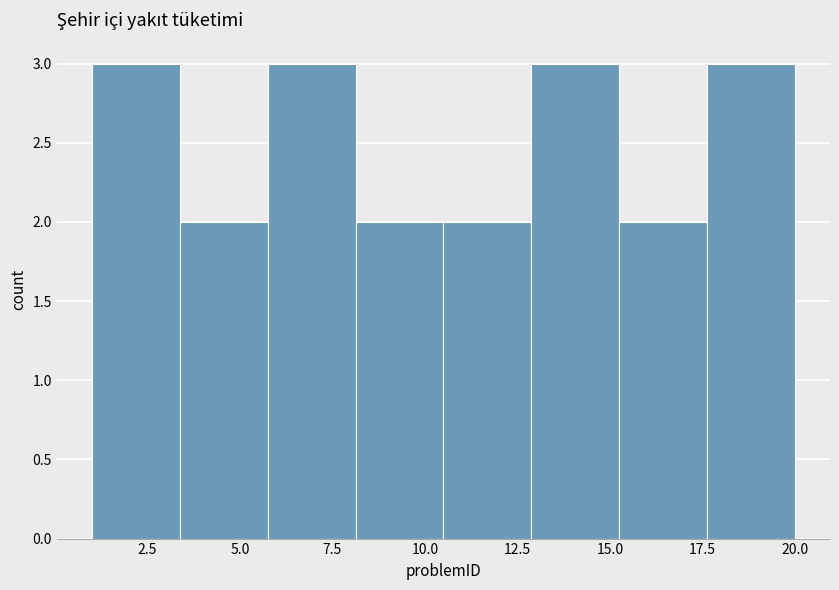

How tall is the bar that spans 1.0 to 3.5 on the x-axis? Neither the bar edges nor the heights are printed on the chart, so give them approximately, as read against the axes.

3